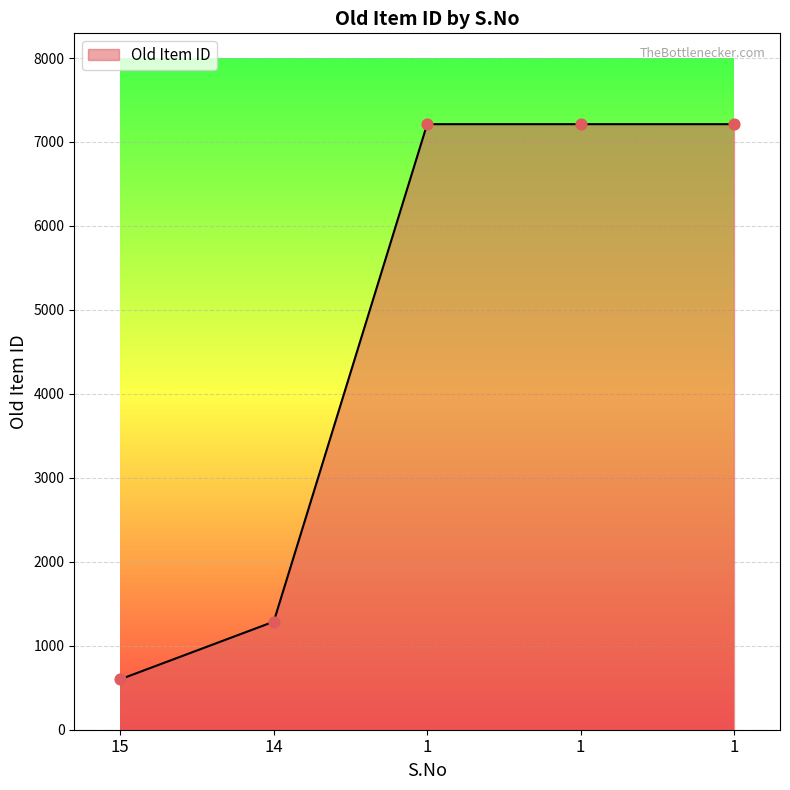

Approximately how many times larger is the value at 15 compared to 1?

0.1